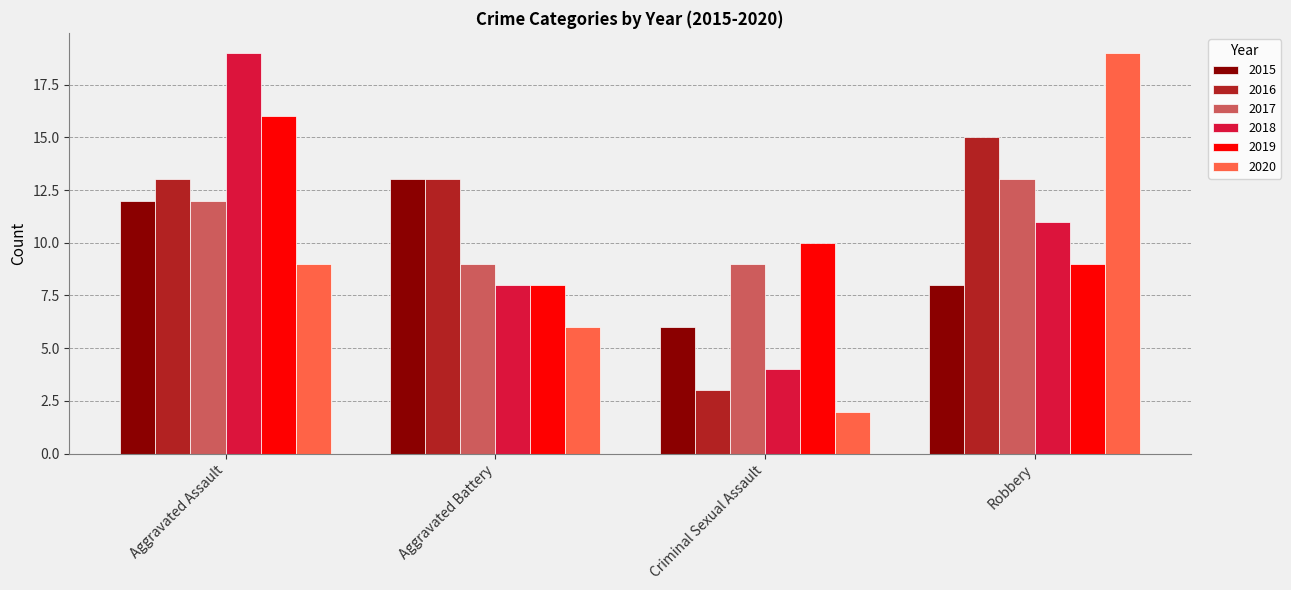

At how many categories does at least one series exceed 3?

4